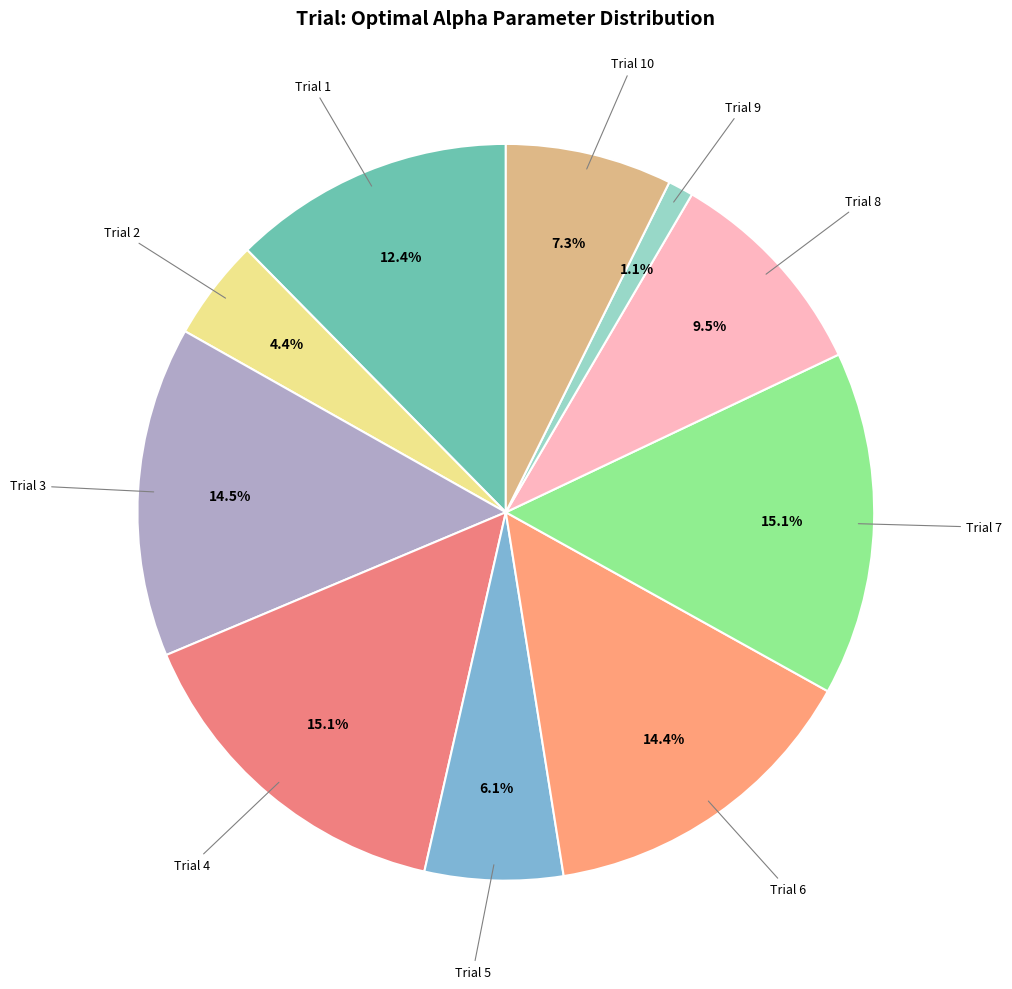

Rank the categories by value from lowest to highest.

Trial 9, Trial 2, Trial 5, Trial 10, Trial 8, Trial 1, Trial 6, Trial 3, Trial 4, Trial 7